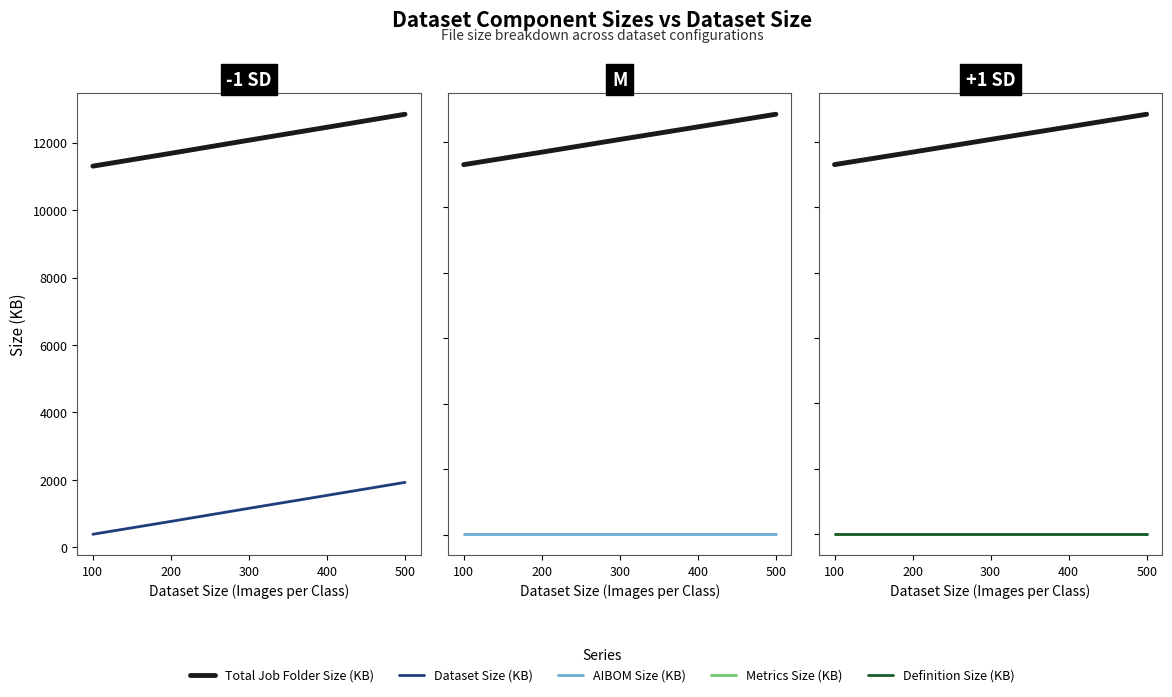

At which category is the sum across all series the highest?

500